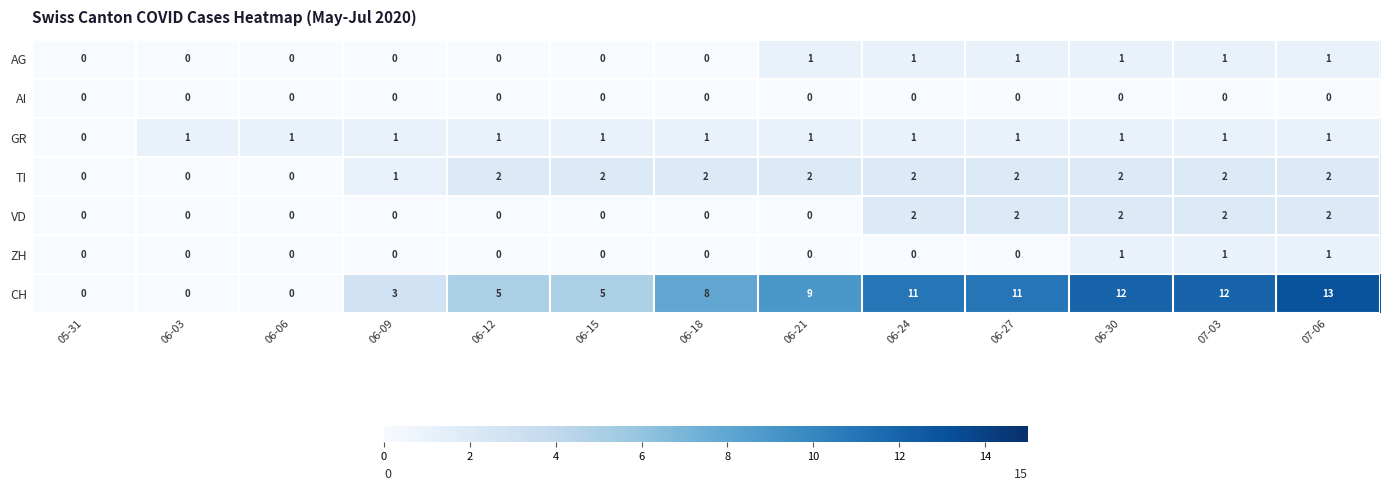

Which series has the largest range (max minus min)?

CH